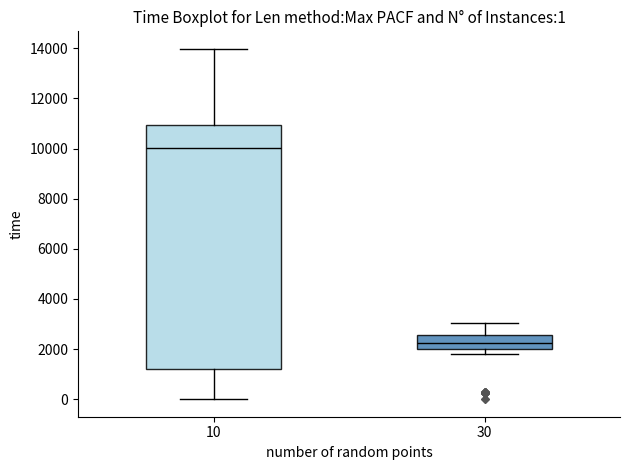

Which box has the highest median line?

10